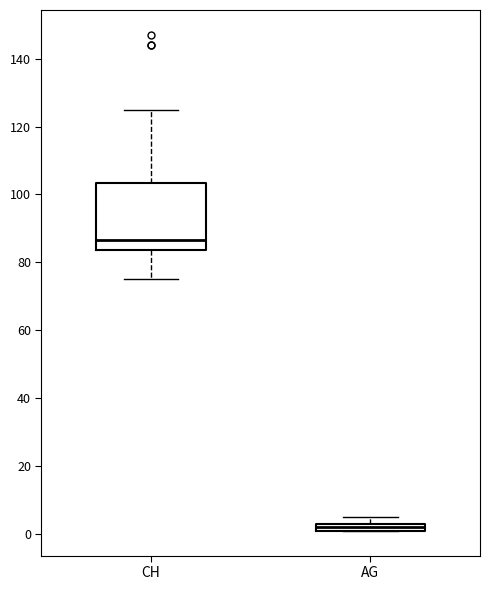

Which box has the lowest median line?

AG